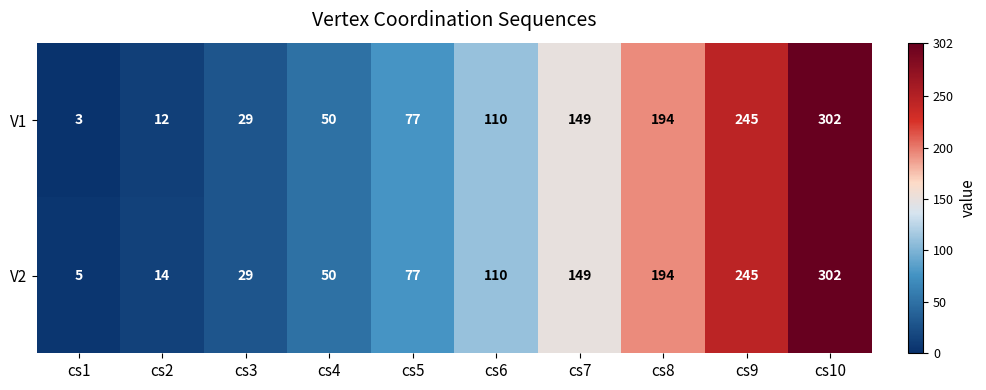

Rank the series by their average value, from lowest to highest.

V1, V2